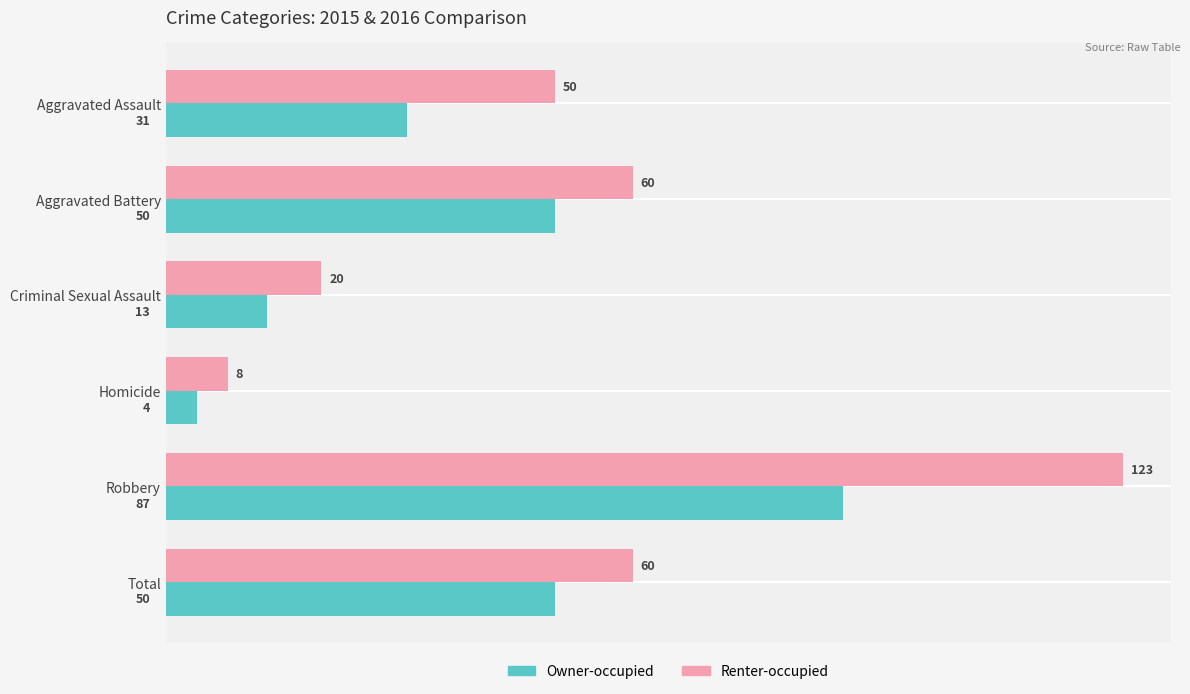

At which category does the chart reach its peak across all series?

Robbery